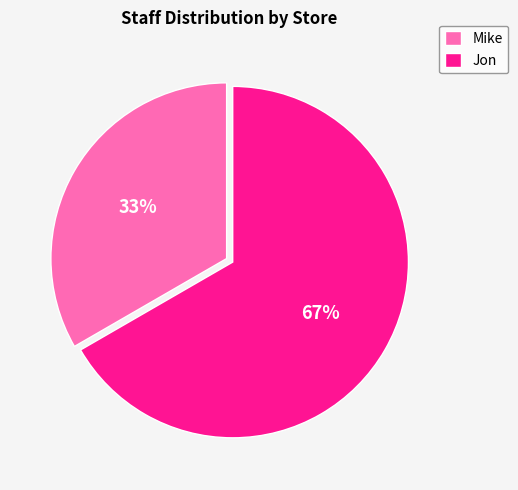

Which category has the biggest portion of the pie?

Jon